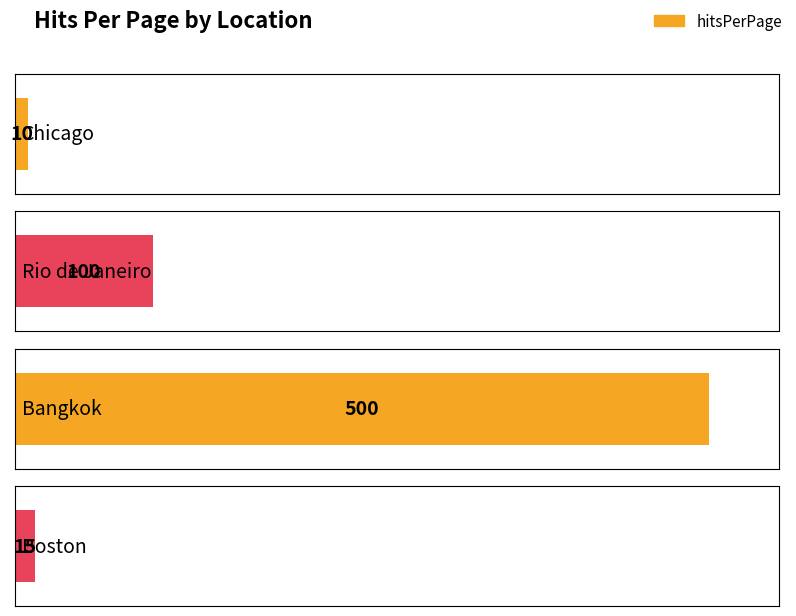

How many bars are there in total?

4